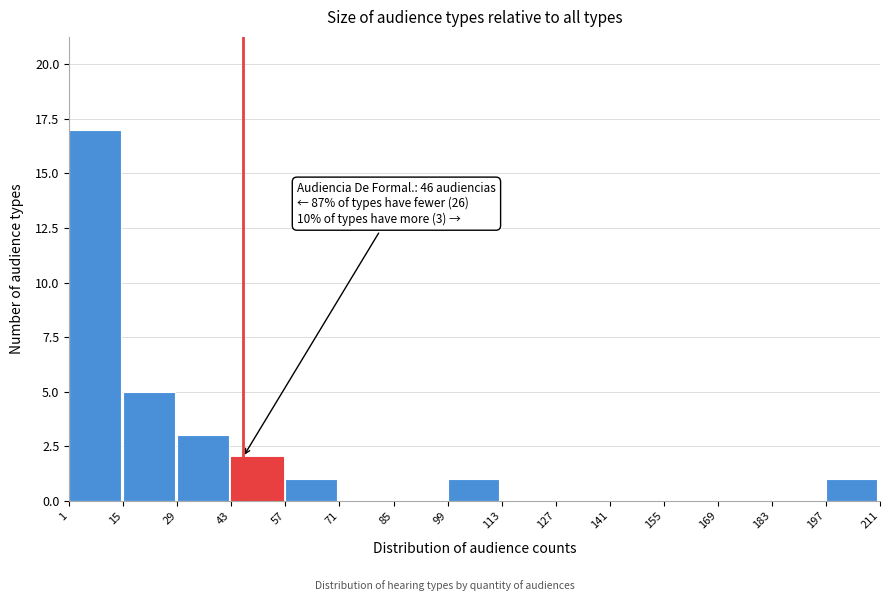

Which range on the x-axis has the tallest bar?

1 to 15